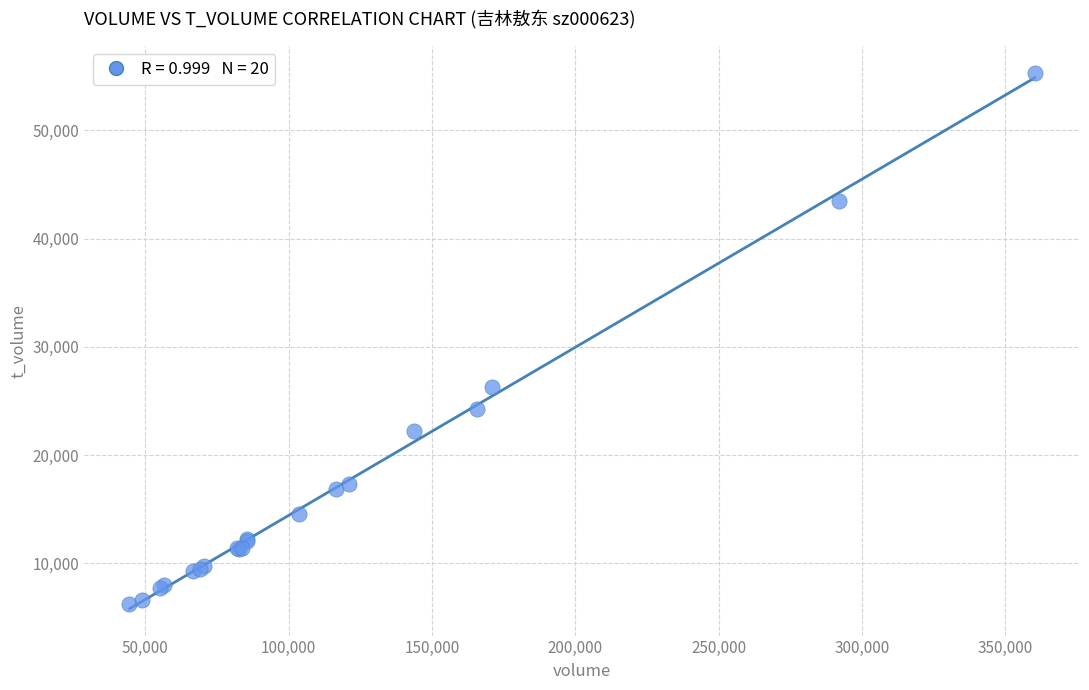

What Y value in the scatter plot is closest to 30807?

26338